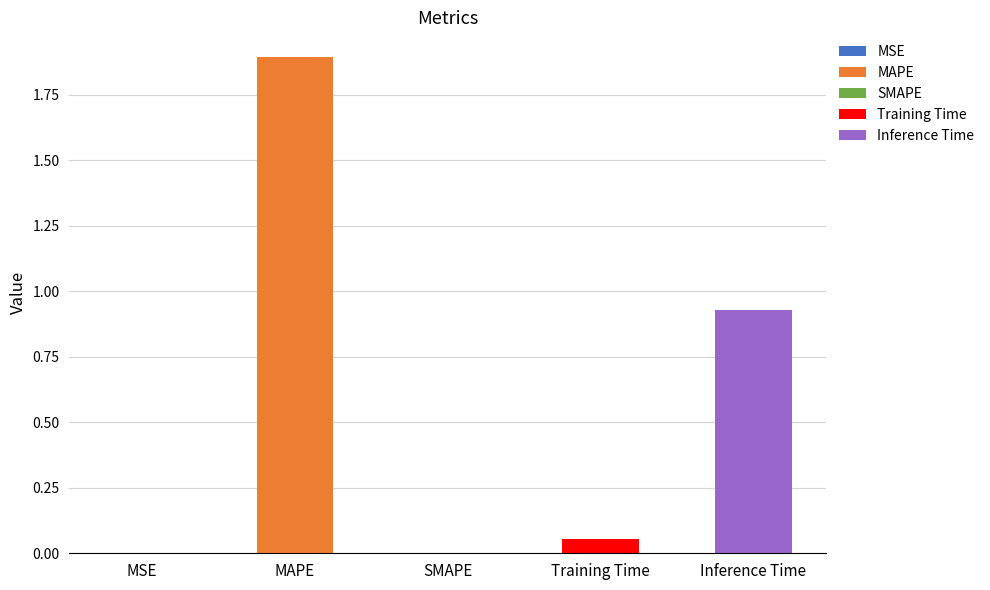

Rank the categories by value from lowest to highest.

SMAPE, MSE, Training Time, Inference Time, MAPE